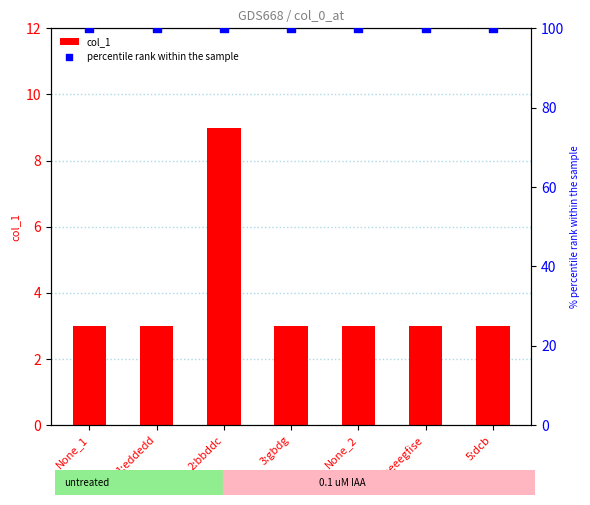

Which series contains the lowest Y value?

col_1